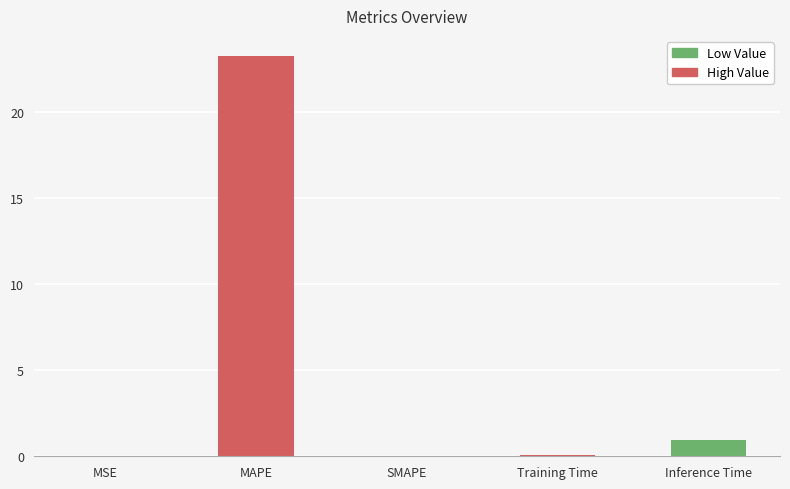

The chart shows a value of 23.2 at MAPE. True or false?

True